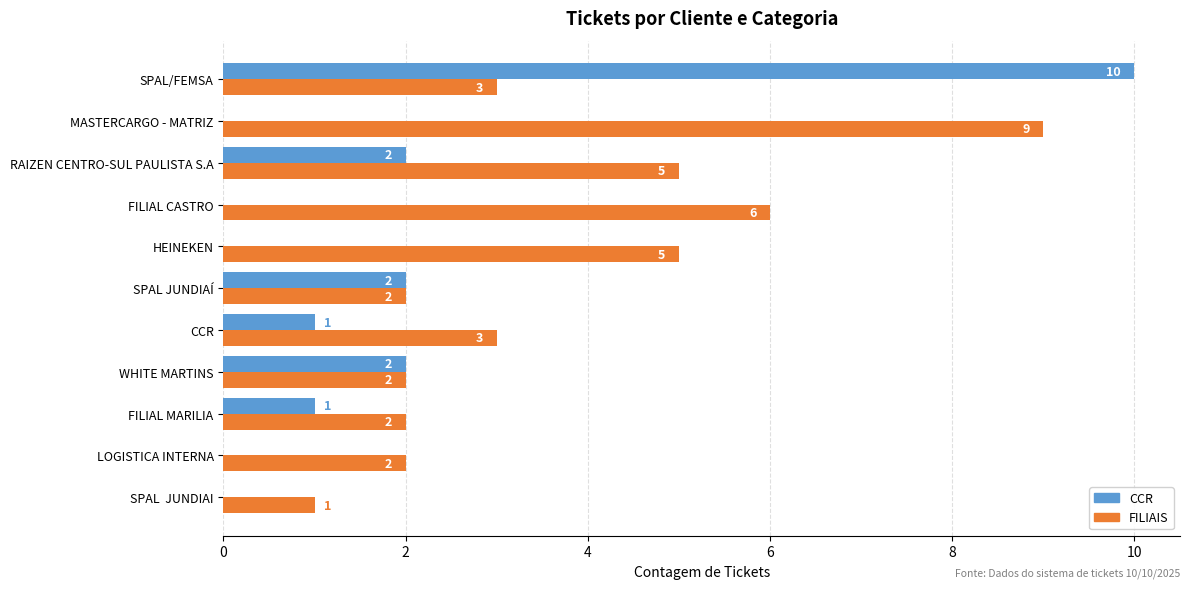

What is the sum of the CCR values at RAIZEN CENTRO-SUL PAULISTA S.A and FILIAL MARILIA?

3